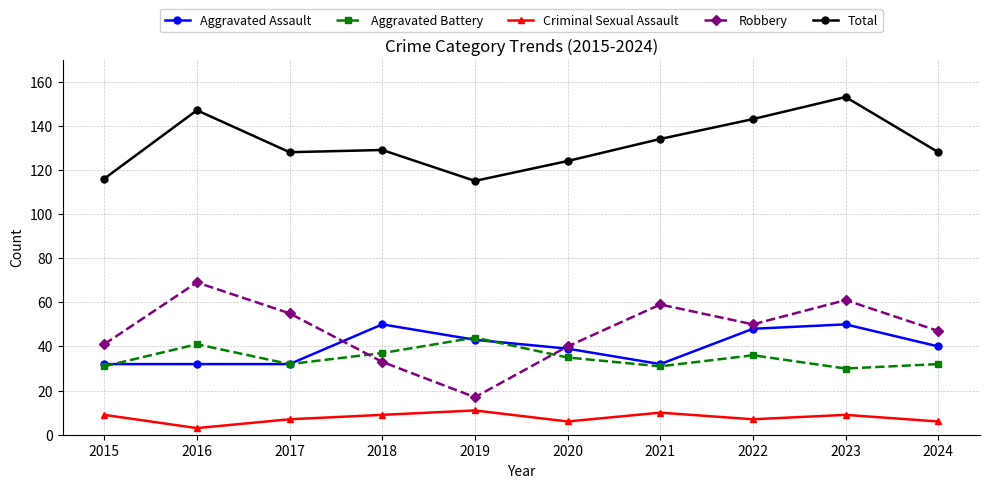

Reading left to right, what are all the values shown in this chart?

Aggravated Assault: 32	32	32	50	43	39	32	48	50	40
Aggravated Battery: 31	41	32	37	44	35	31	36	30	32
Criminal Sexual Assault: 9	3	7	9	11	6	10	7	9	6
Robbery: 41	69	55	33	17	40	59	50	61	47
Total: 116	147	128	129	115	124	134	143	153	128